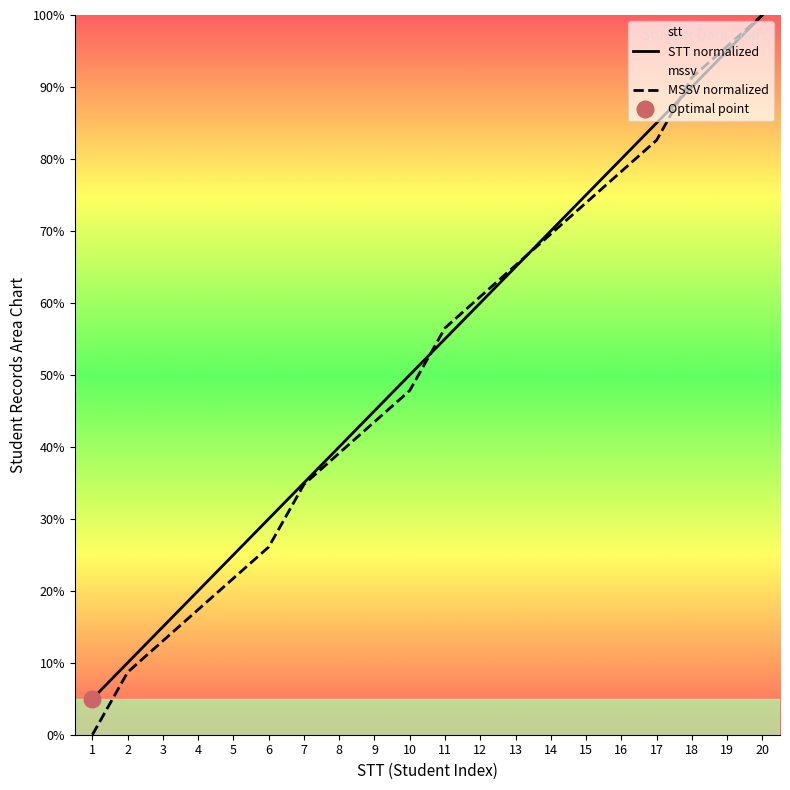

The value of STT normalized at 7 is 62.6. True or false?

False